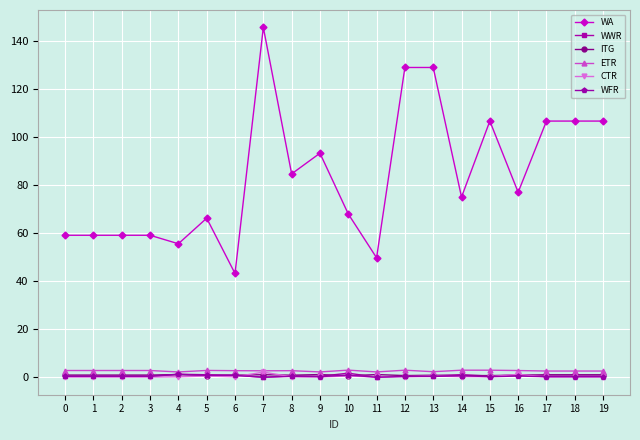

Which series changed the most between 1 and 6?

WA